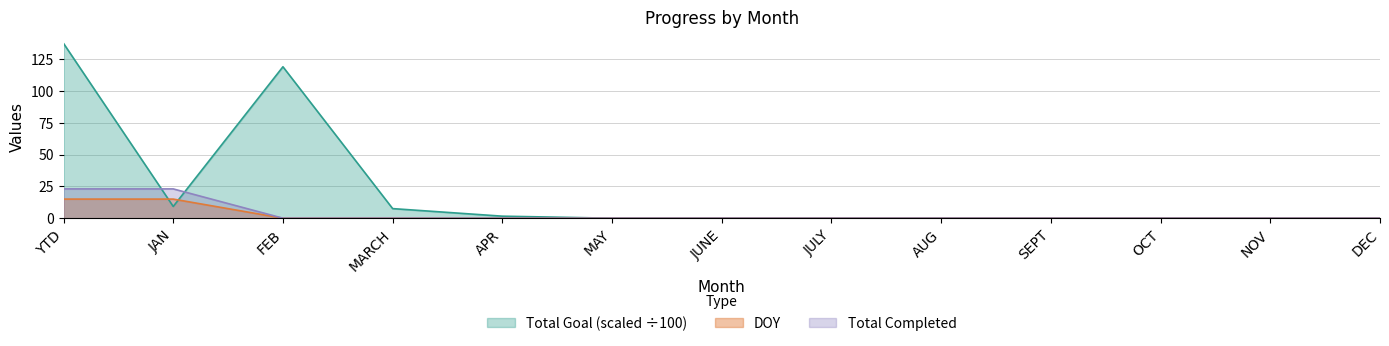

At which category is the sum across all series the highest?

YTD